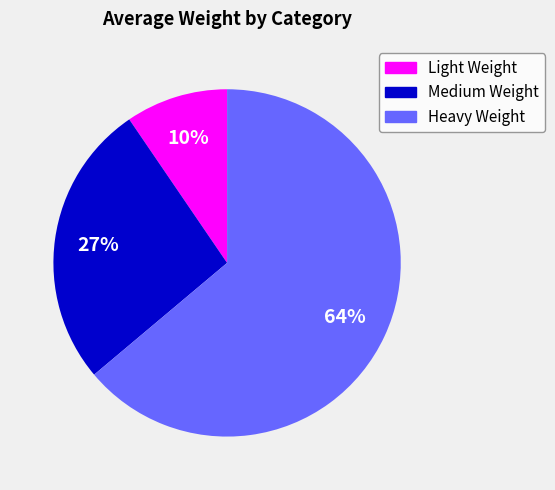

Which has a higher value, Heavy Weight or Medium Weight?

Heavy Weight